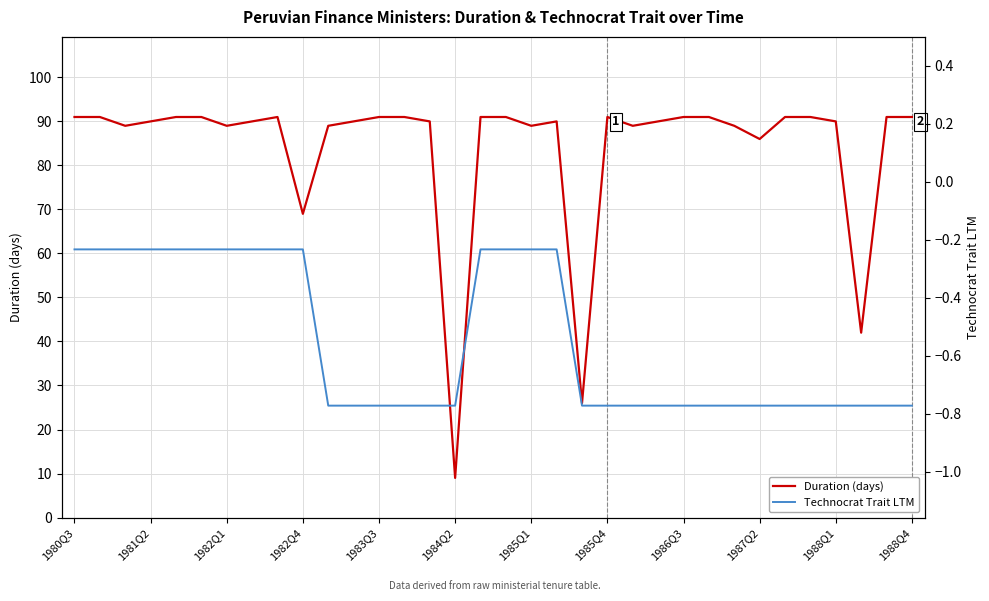

List the series in order of their overall mean, lowest first.

Technocrat Trait LTM, Duration (days)